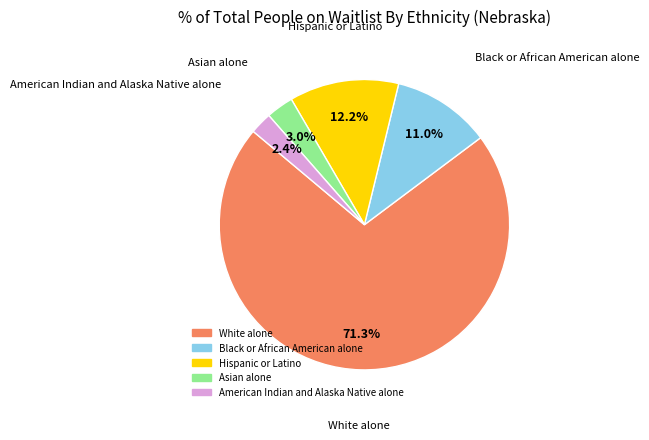

Is it true that Hispanic or Latino is 23% of the pie?

False